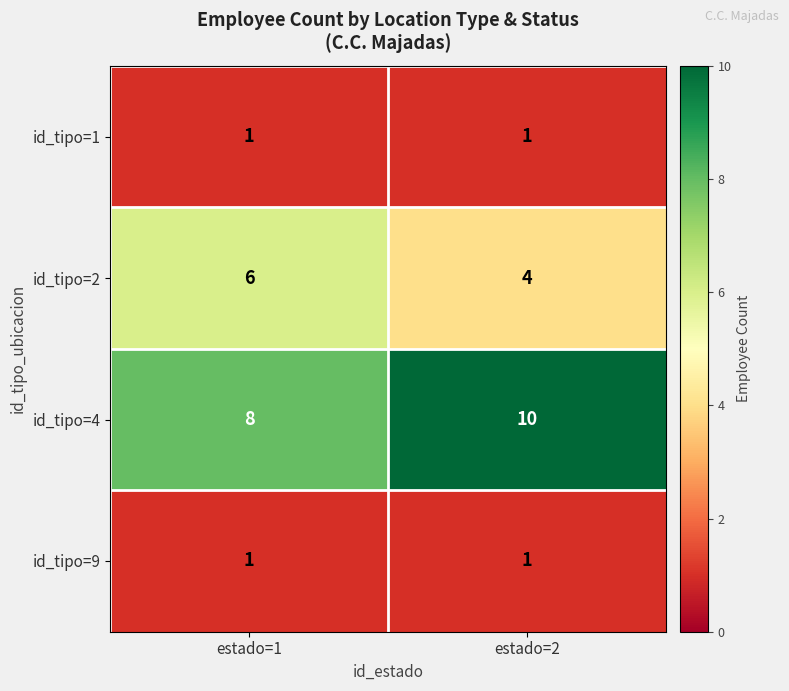

True or false: id_tipo=4 has a value of 12 at estado=1.

False